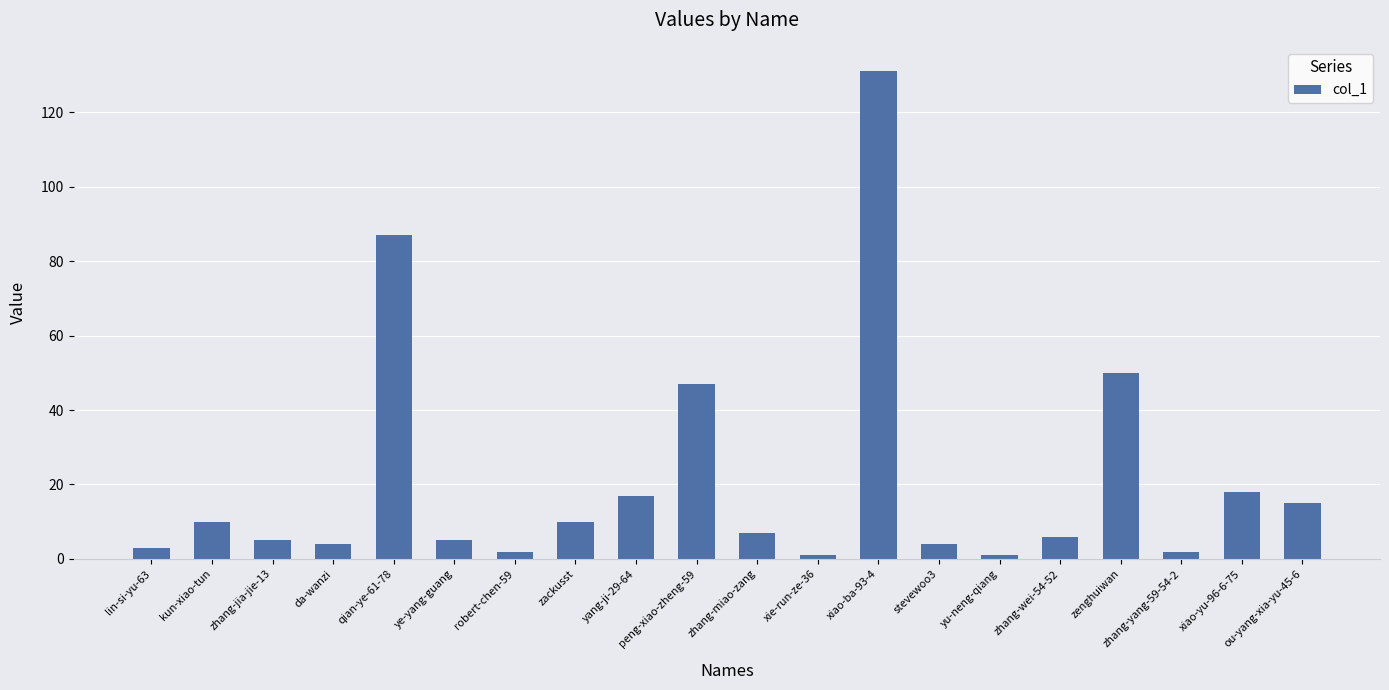

What is the change in value from zhang-jia-jie-13 to stevewoo3?

-1